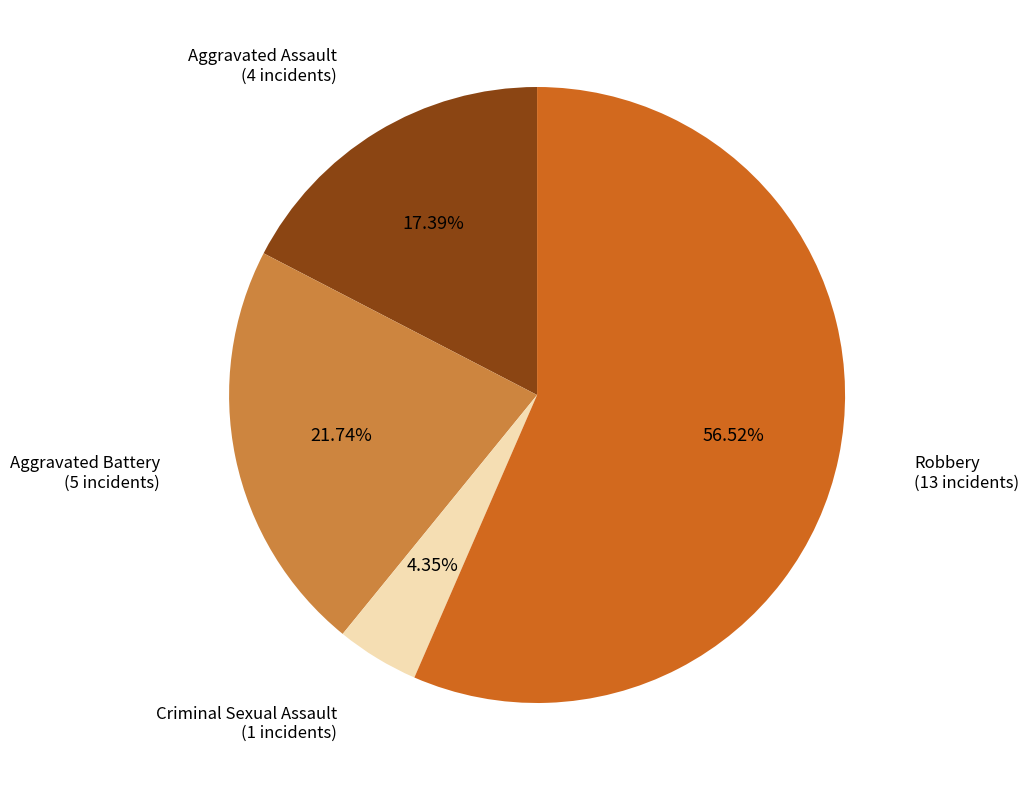

How many segments does this pie chart have?

4